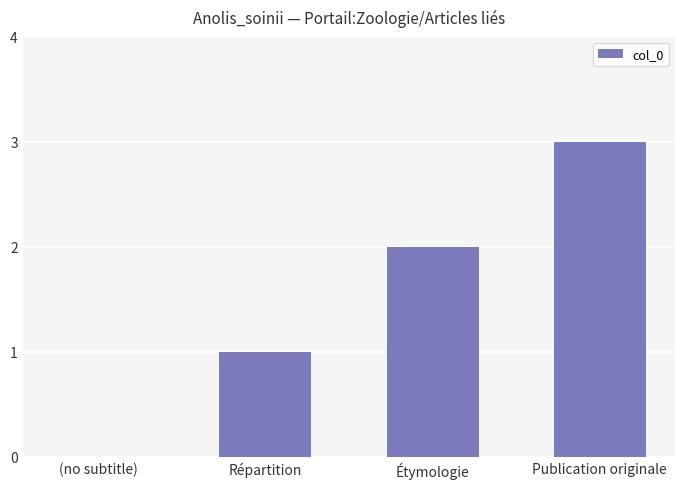

Is it true that the value at Publication originale is 3?

True